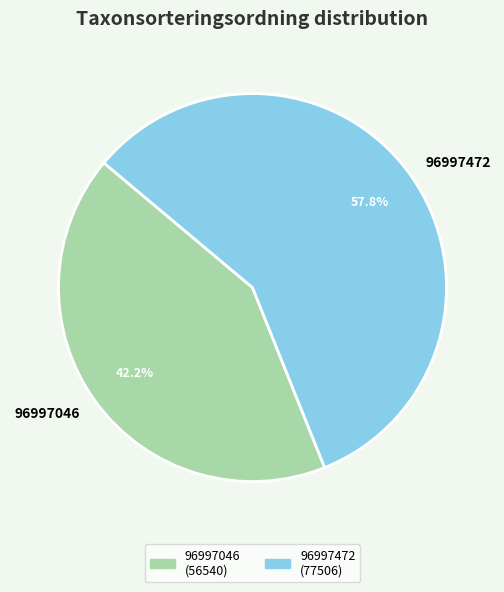

What is the largest slice in the pie chart?

96997472